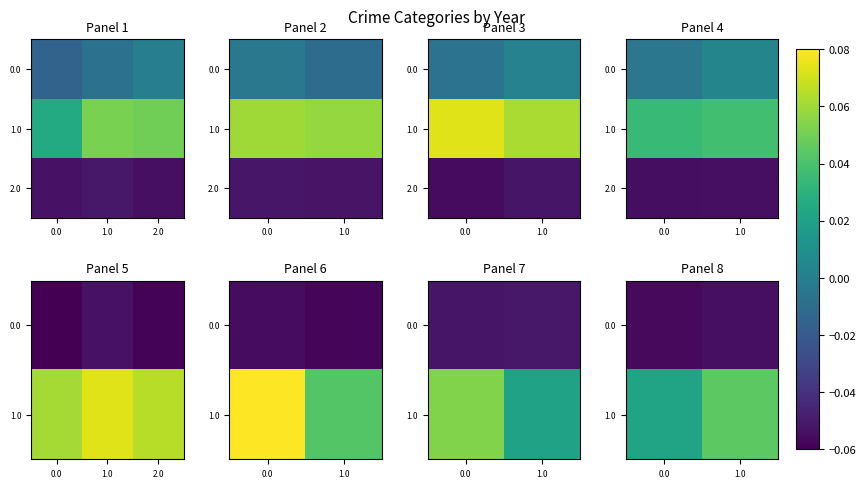

What is the total value across all series at 1.0?

-0.1